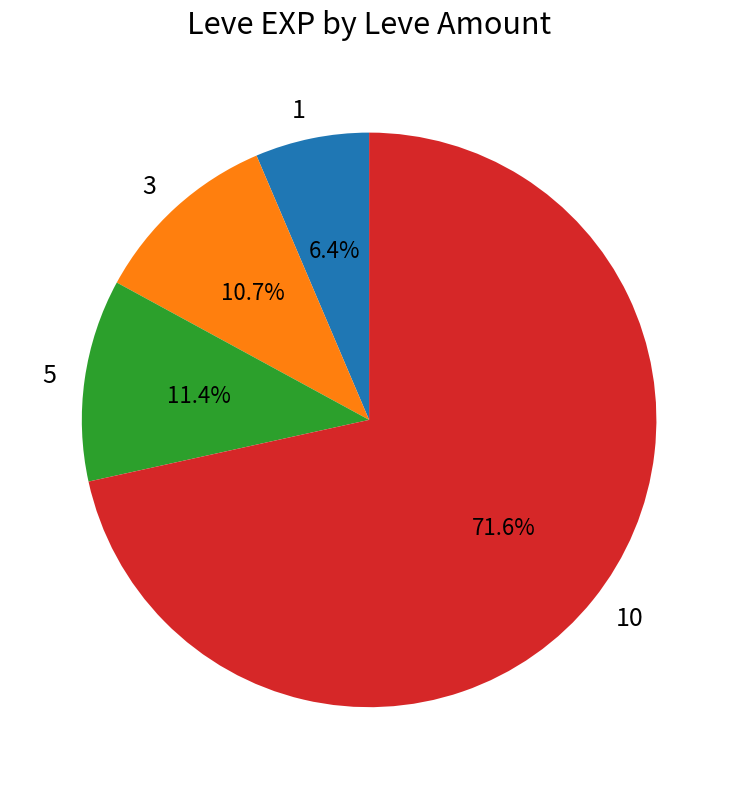

What is the ratio of the value at 1 to the value at 5?

0.6